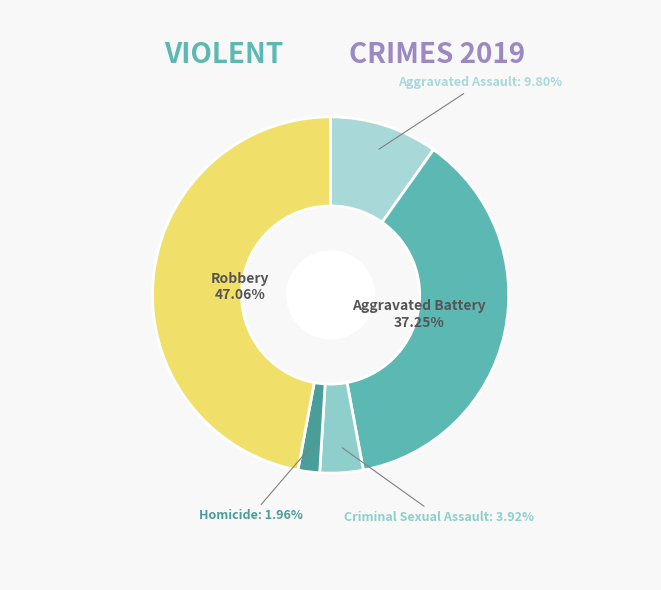

How many slices are in this pie chart?

5